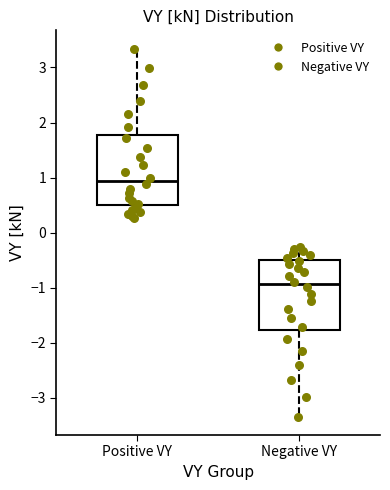

Which box's median line is the highest?

Positive VY